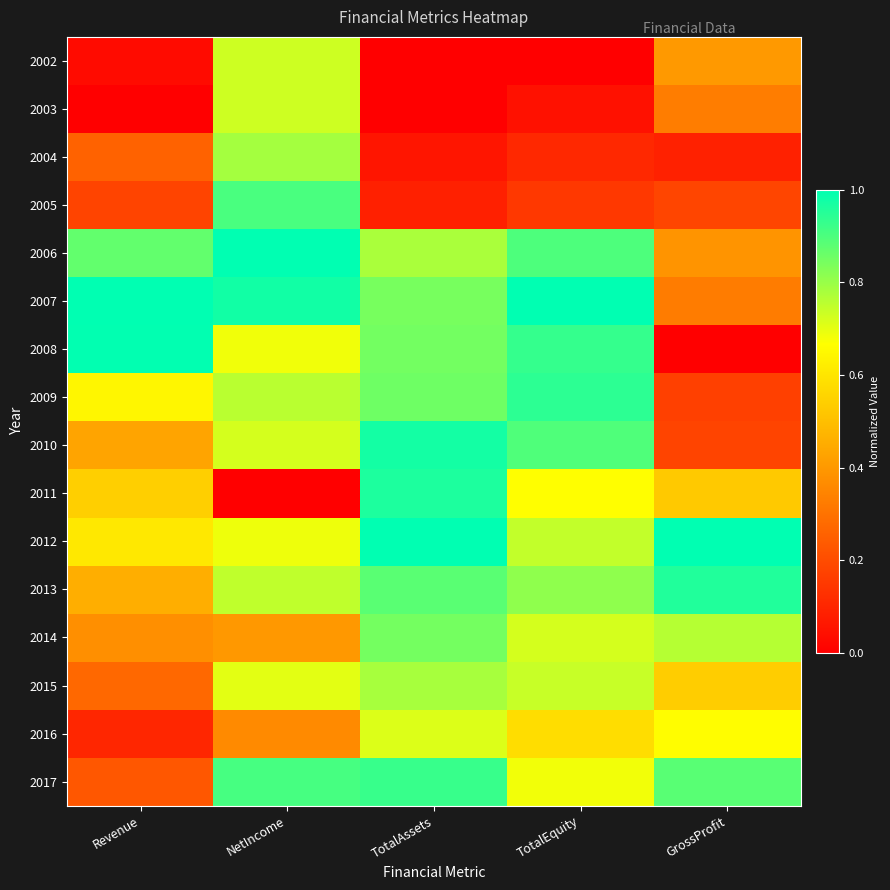

Reading left to right, extract all data points from this chart.

2002: Revenue=0.0	NetIncome=0.7	TotalAssets=0.0	TotalEquity=0.0	GrossProfit=0.4
2003: Revenue=0.0	NetIncome=0.7	TotalAssets=0.0	TotalEquity=0.0	GrossProfit=0.3
2004: Revenue=0.3	NetIncome=0.8	TotalAssets=0.1	TotalEquity=0.1	GrossProfit=0.1
2005: Revenue=0.2	NetIncome=0.9	TotalAssets=0.1	TotalEquity=0.1	GrossProfit=0.2
2006: Revenue=0.9	NetIncome=1.0	TotalAssets=0.8	TotalEquity=0.9	GrossProfit=0.4
2007: Revenue=1.0	NetIncome=1.0	TotalAssets=0.8	TotalEquity=1.0	GrossProfit=0.3
2008: Revenue=1.0	NetIncome=0.7	TotalAssets=0.8	TotalEquity=0.9	GrossProfit=0.0
2009: Revenue=0.6	NetIncome=0.8	TotalAssets=0.9	TotalEquity=0.9	GrossProfit=0.2
2010: Revenue=0.4	NetIncome=0.7	TotalAssets=1.0	TotalEquity=0.9	GrossProfit=0.2
2011: Revenue=0.5	NetIncome=0.0	TotalAssets=1.0	TotalEquity=0.7	GrossProfit=0.5
2012: Revenue=0.6	NetIncome=0.7	TotalAssets=1.0	TotalEquity=0.7	GrossProfit=1.0
2013: Revenue=0.5	NetIncome=0.7	TotalAssets=0.9	TotalEquity=0.8	GrossProfit=1.0
2014: Revenue=0.4	NetIncome=0.4	TotalAssets=0.8	TotalEquity=0.7	GrossProfit=0.8
2015: Revenue=0.3	NetIncome=0.7	TotalAssets=0.8	TotalEquity=0.7	GrossProfit=0.5
2016: Revenue=0.1	NetIncome=0.4	TotalAssets=0.7	TotalEquity=0.6	GrossProfit=0.7
2017: Revenue=0.2	NetIncome=0.9	TotalAssets=0.9	TotalEquity=0.7	GrossProfit=0.9